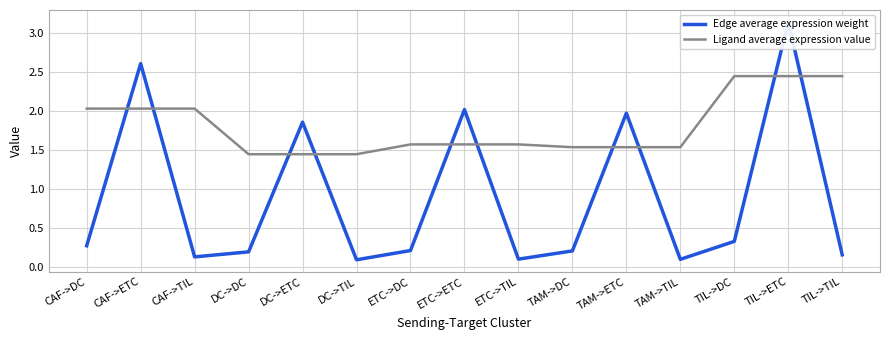

What value does the Edge average expression weight series have at DC->ETC?

1.9